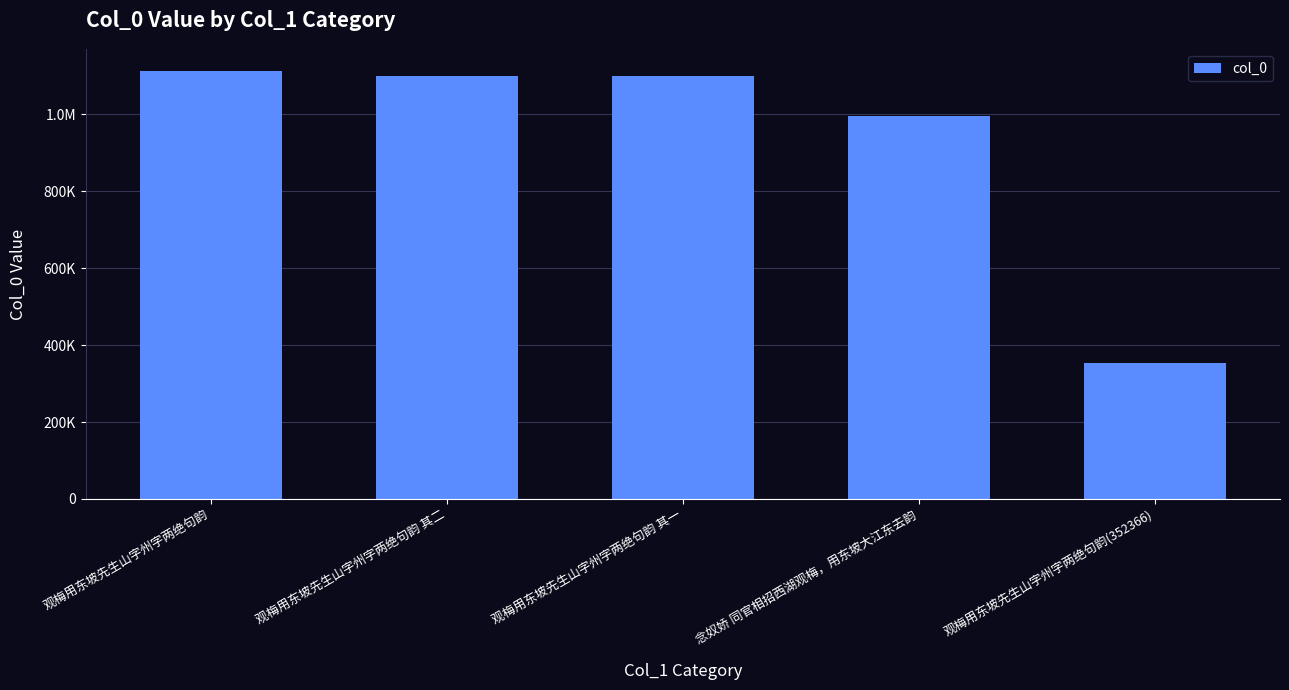

List the labels in order of value, largest first.

观梅用东坡先生山字州字两绝句韵, 观梅用东坡先生山字州字两绝句韵 其二, 观梅用东坡先生山字州字两绝句韵 其一, 念奴娇 同官相招西湖观梅，用东坡大江东去韵, 观梅用东坡先生山字州字两绝句韵(352366)